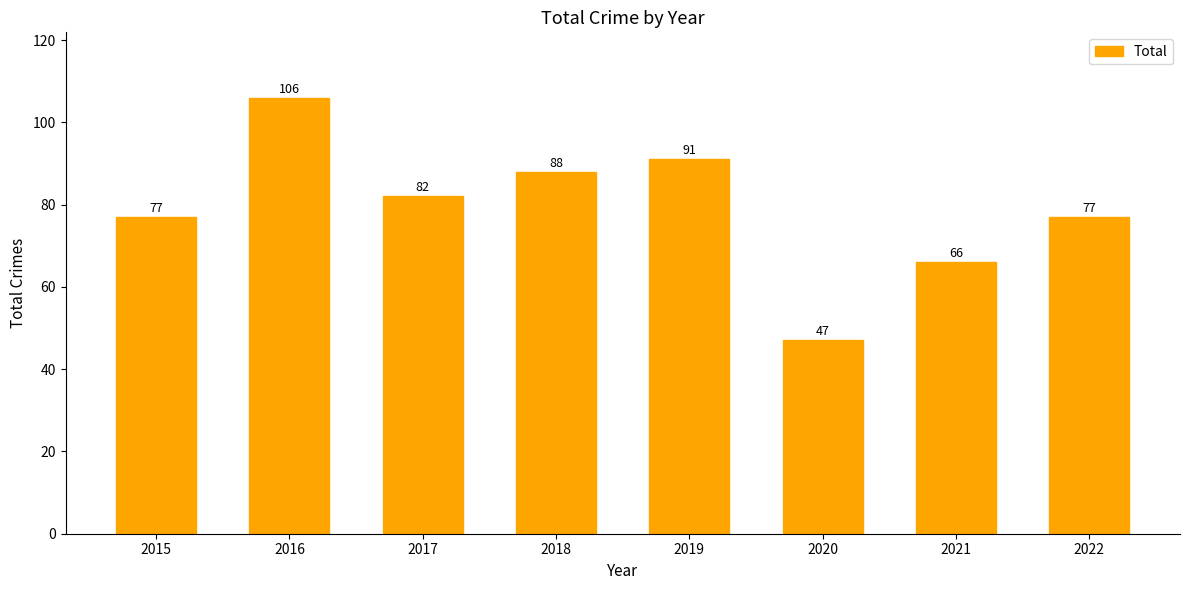

What is the sum of the values at 2016 and 2019?

197